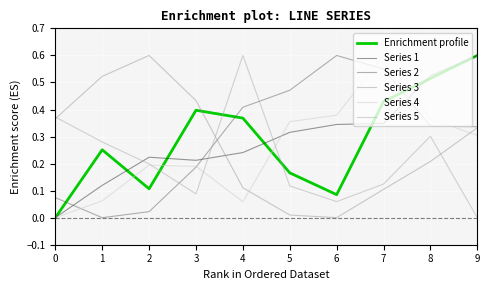

What is the average value of the Enrichment profile series?

0.3